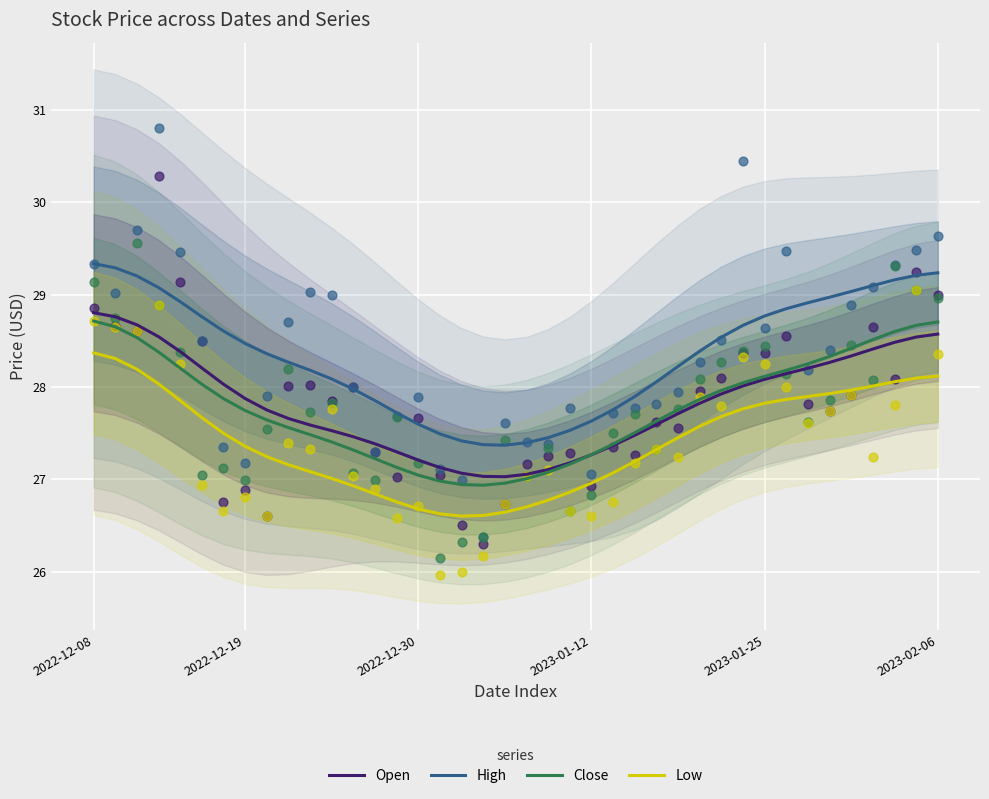

Which series reaches the minimum Y coordinate?

Low